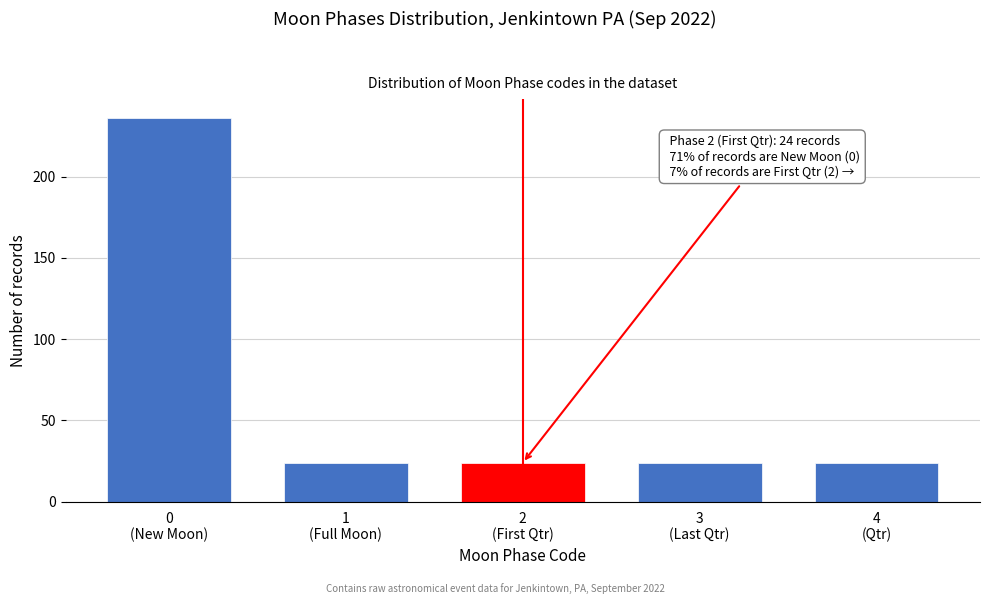

Reading left to right, what are all the values shown in this chart?

236	24	24	24	24